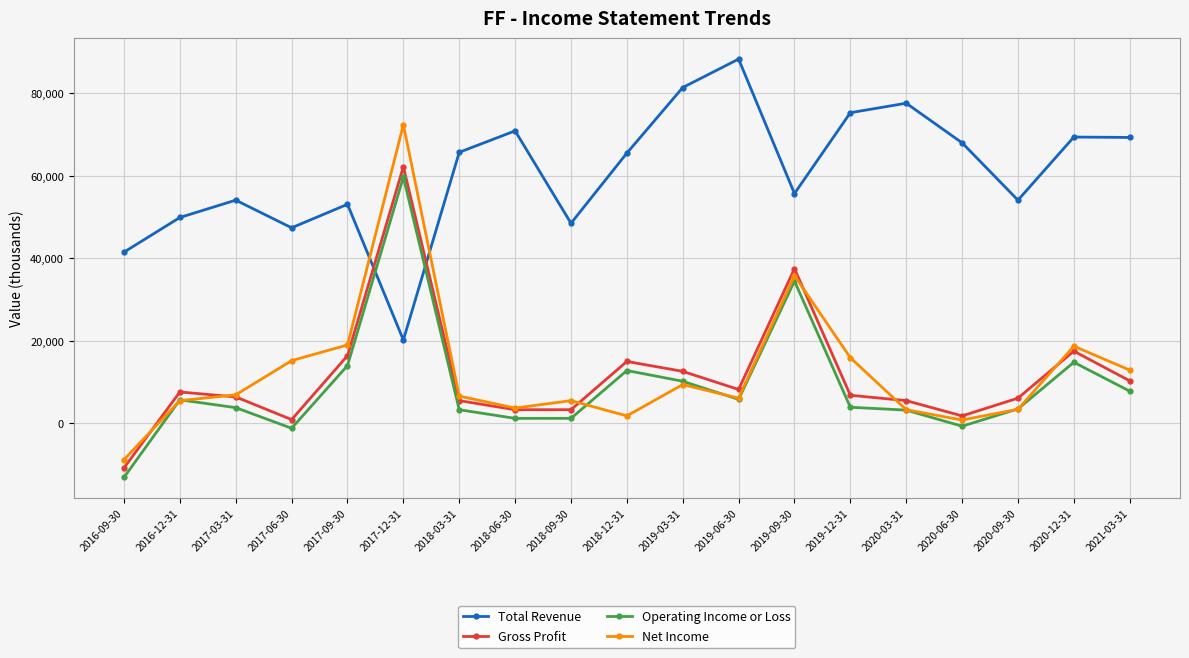

Which series has the largest total across all categories?

Total Revenue